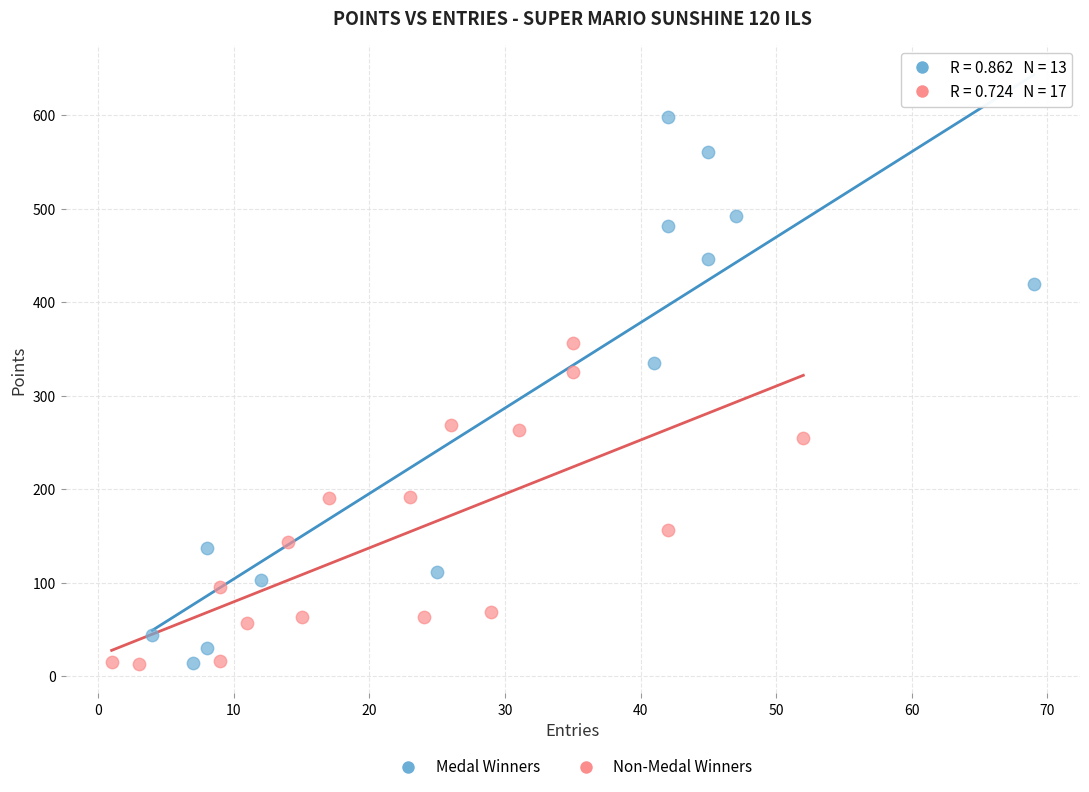

Which series contains the highest Y value?

Medal Winners